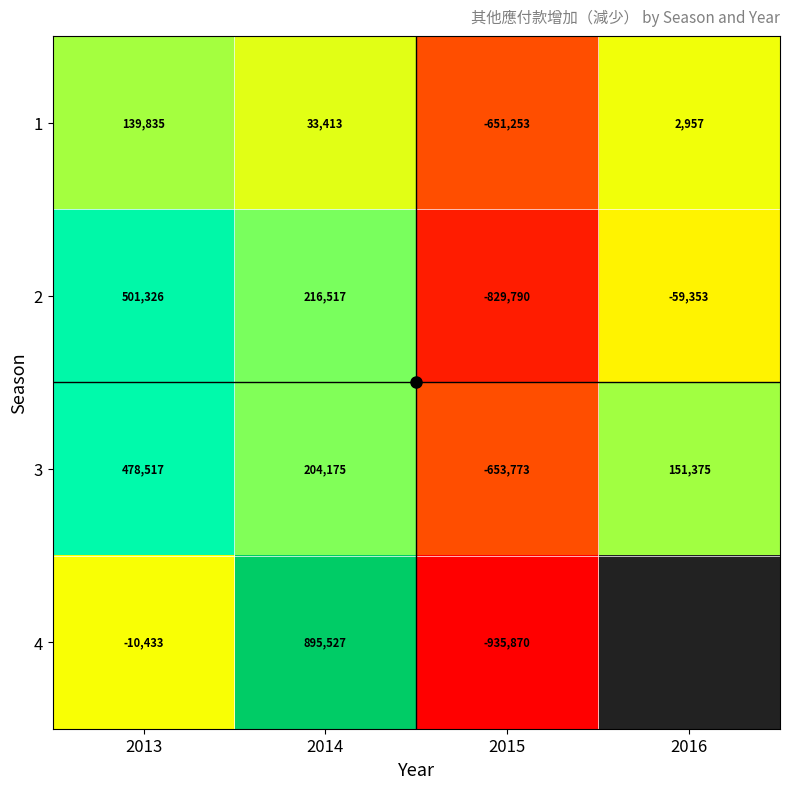

What is the average value of the 2 series?

-42825